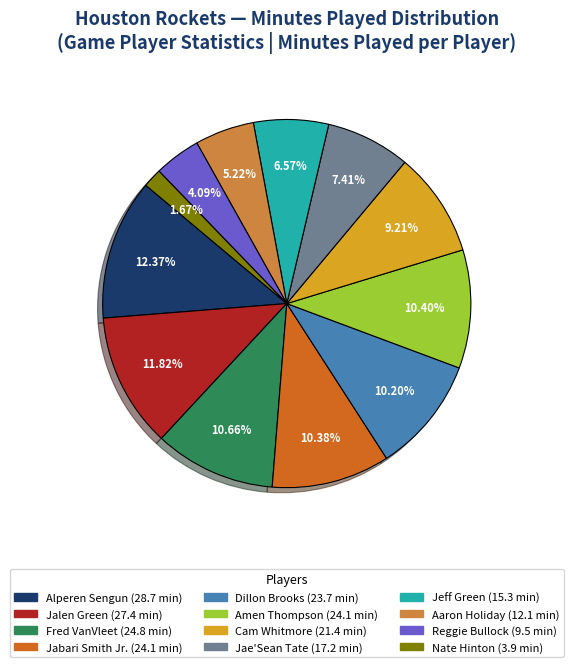

Approximately how many times larger is the value at Nate Hinton compared to Jae'Sean Tate?

0.2